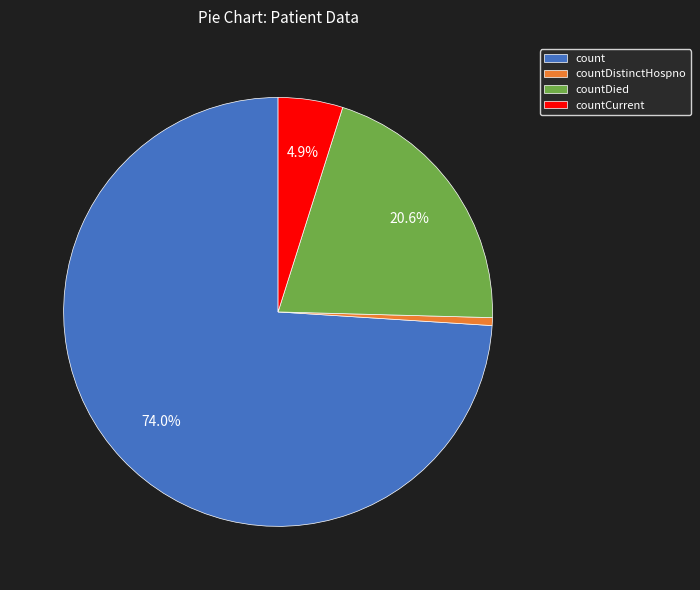

Between countDistinctHospno and countDied, which is larger?

countDied